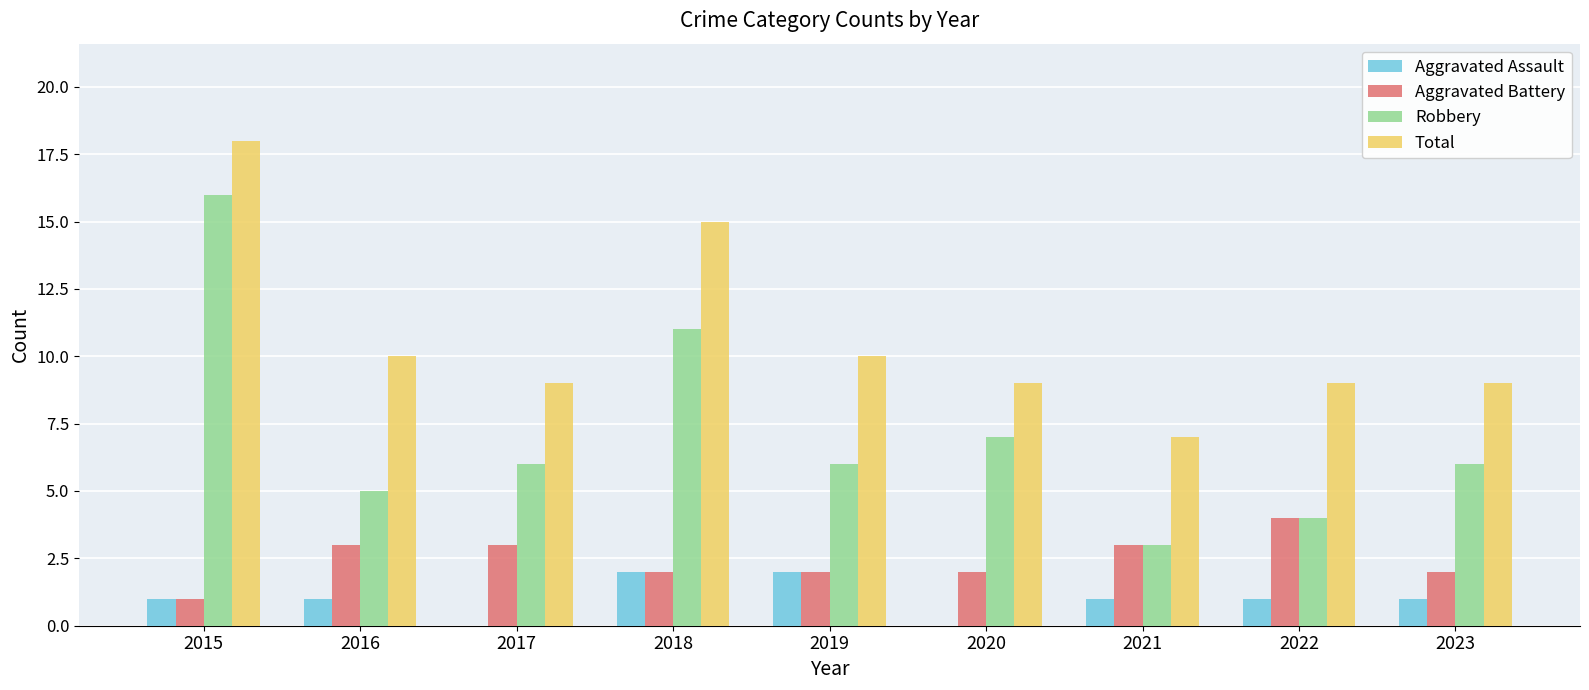

Count the number of data series in this chart.

4